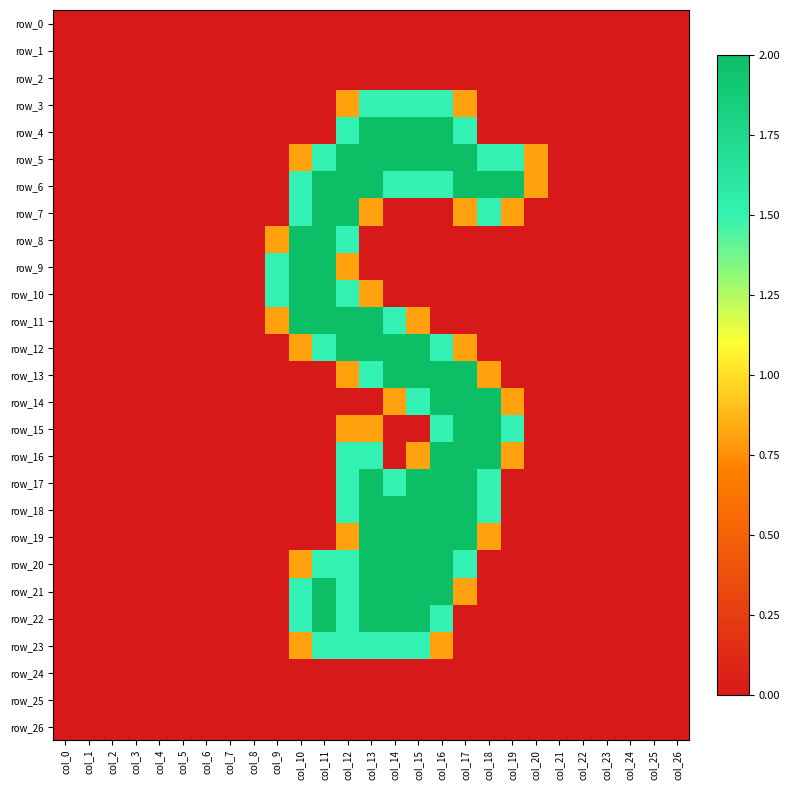

The row_9 series shows 0.7 at col_18. True or false?

False